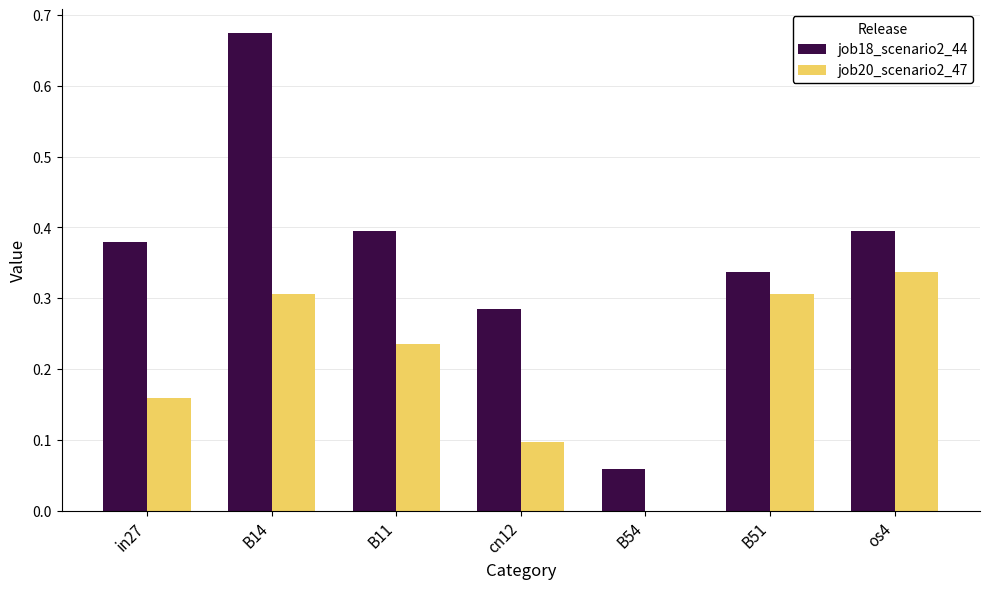

Which category has the highest value in the job20_scenario2_47 series?

os4